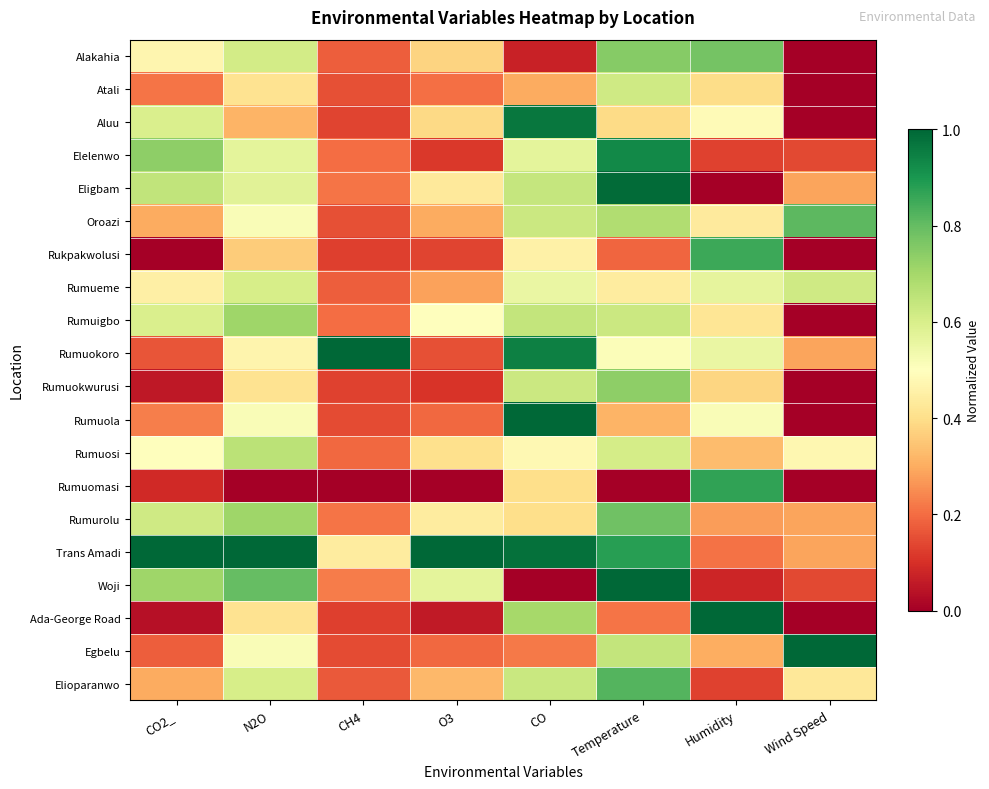

At which category is the sum across all series the highest?

Temperature